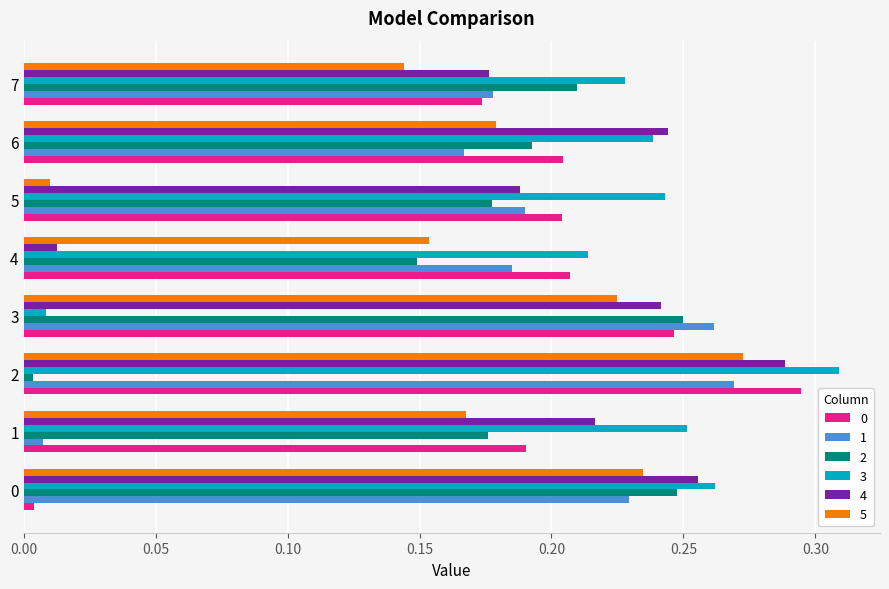

What is the sum of all 5 values?

1.4